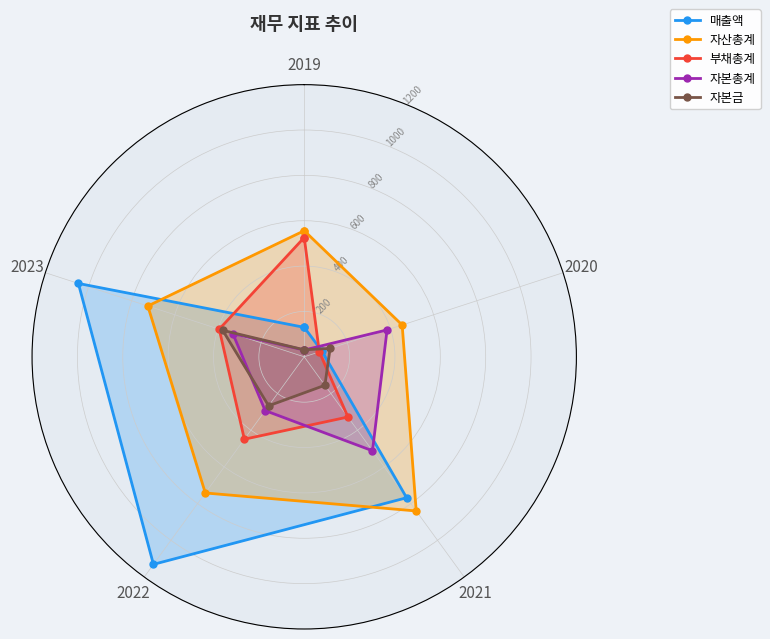

Which category has the highest value in the 자산총계 series?

2021